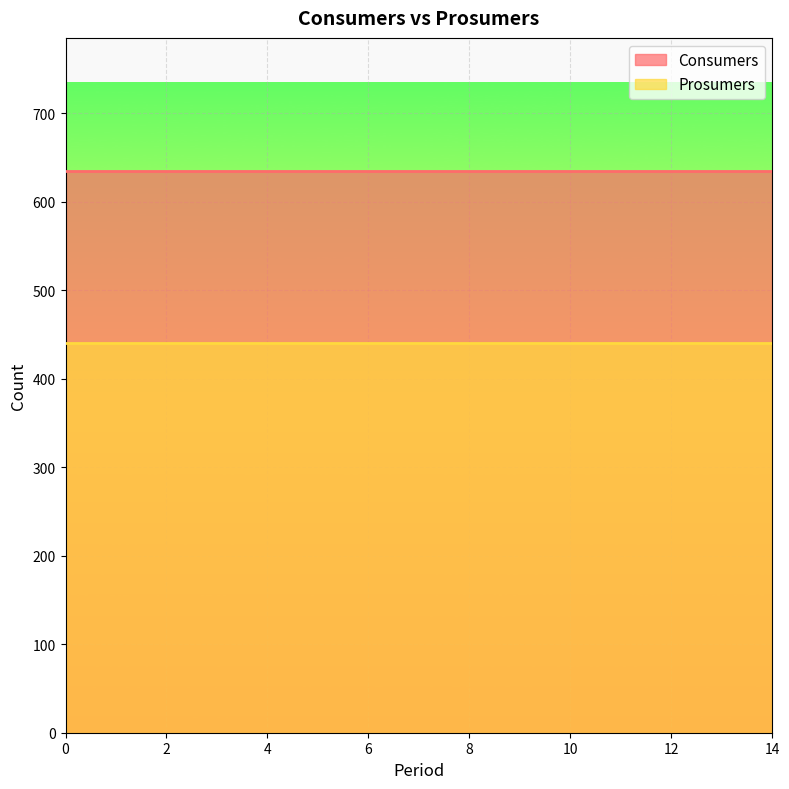

What is the total value across all series at 13?

1075